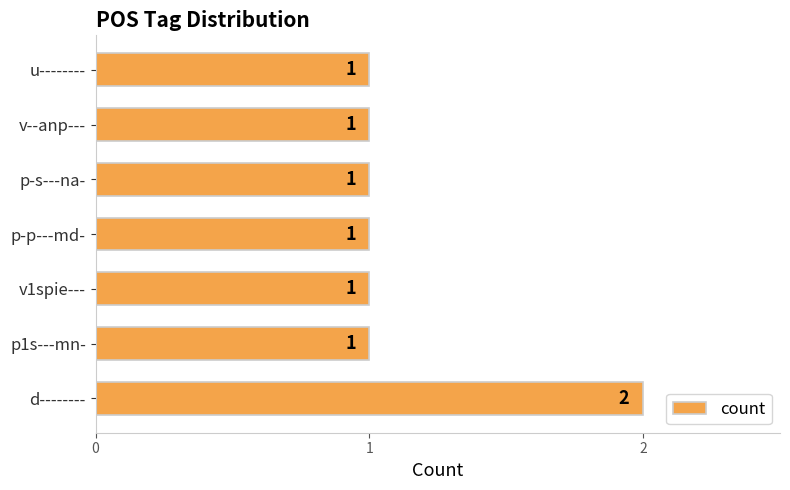

True or false: the data shows 0 at p-s---na-.

False